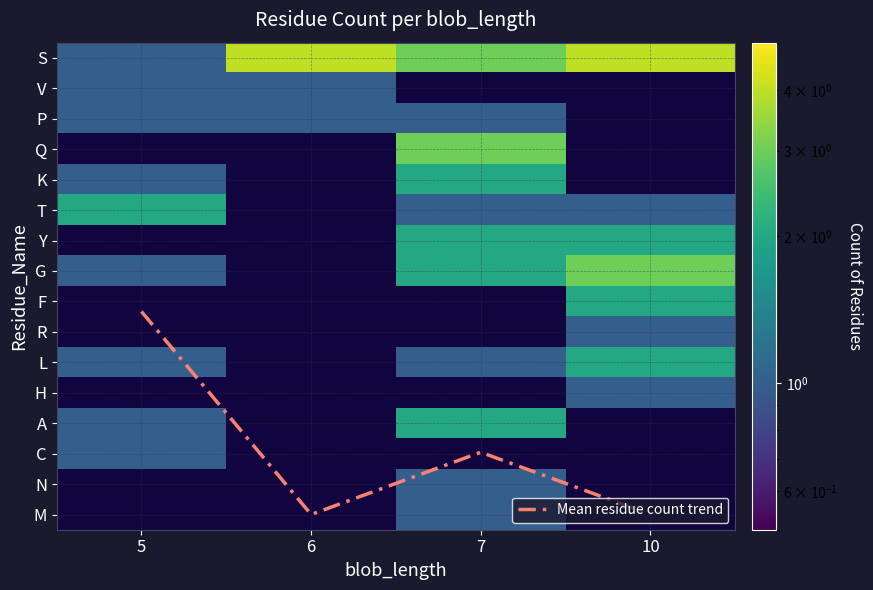

What value does the G series have at 5?

1.0